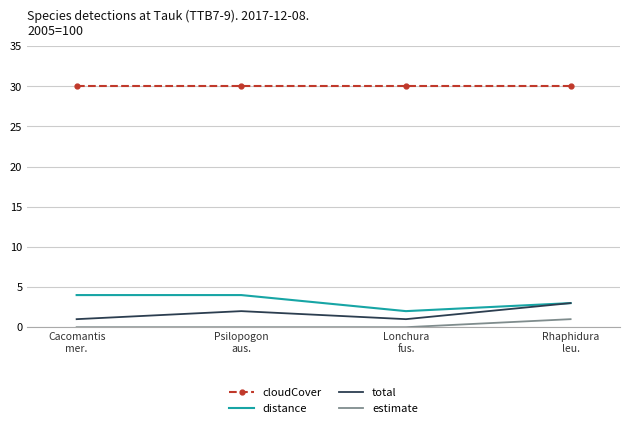

At which category does total reach its first local peak?

Psilopogon
aus.